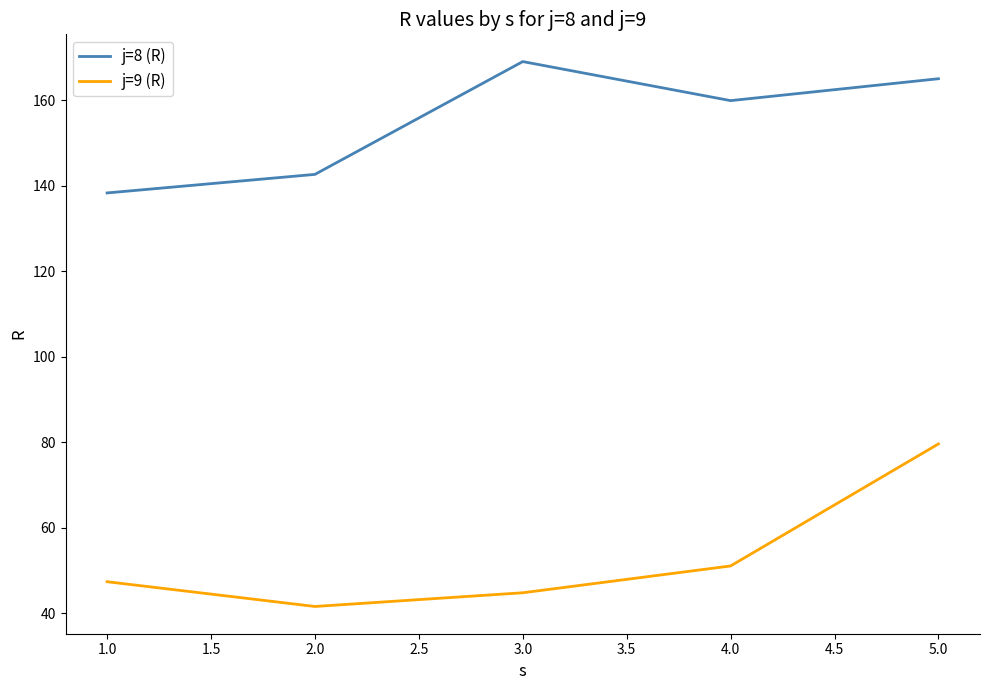

Reading left to right, transcribe all the data shown in this chart.

j=8 (R): 138.3	142.7	169.0	159.9	165.0
j=9 (R): 47.4	41.6	44.8	51.1	79.6